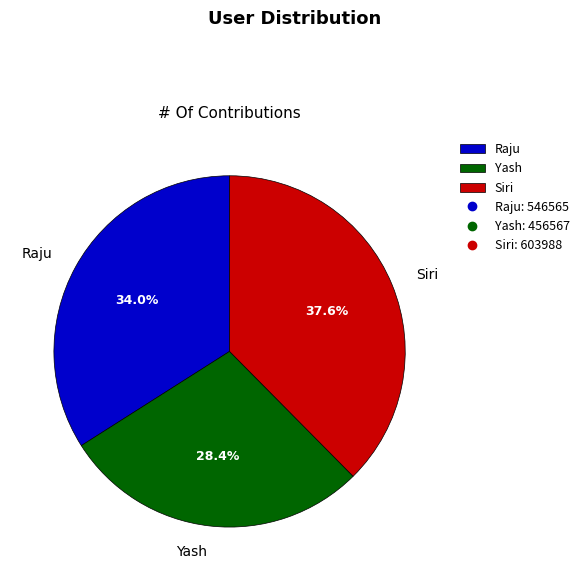

True or false: Siri accounts for 38% of the total.

True